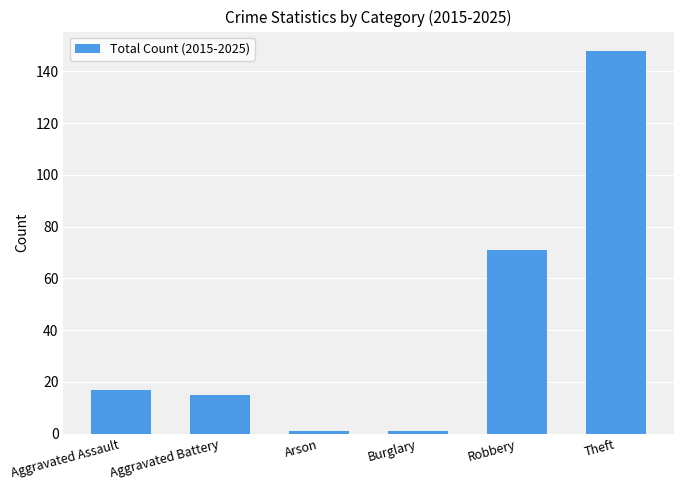

Which has a higher value, Aggravated Assault or Robbery?

Robbery